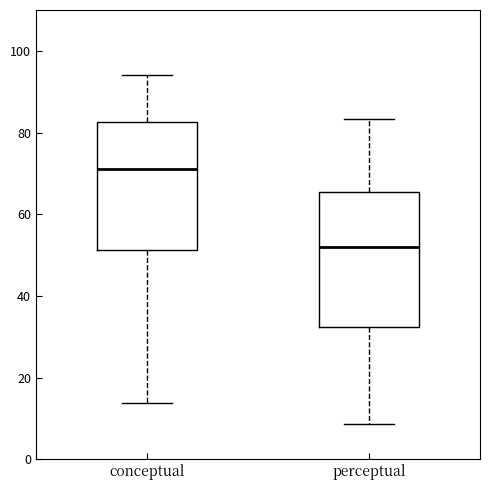

Reading left to right, read every box against the y-axis: the position of its median line, the range the box covers, and the ends of its whiskers. The values are not printed on the chart, so give them approximately, as read against the axis.

conceptual: median 70, box 52 to 82, whiskers 14 to 94
perceptual: median 52, box 32 to 66, whiskers 8 to 84